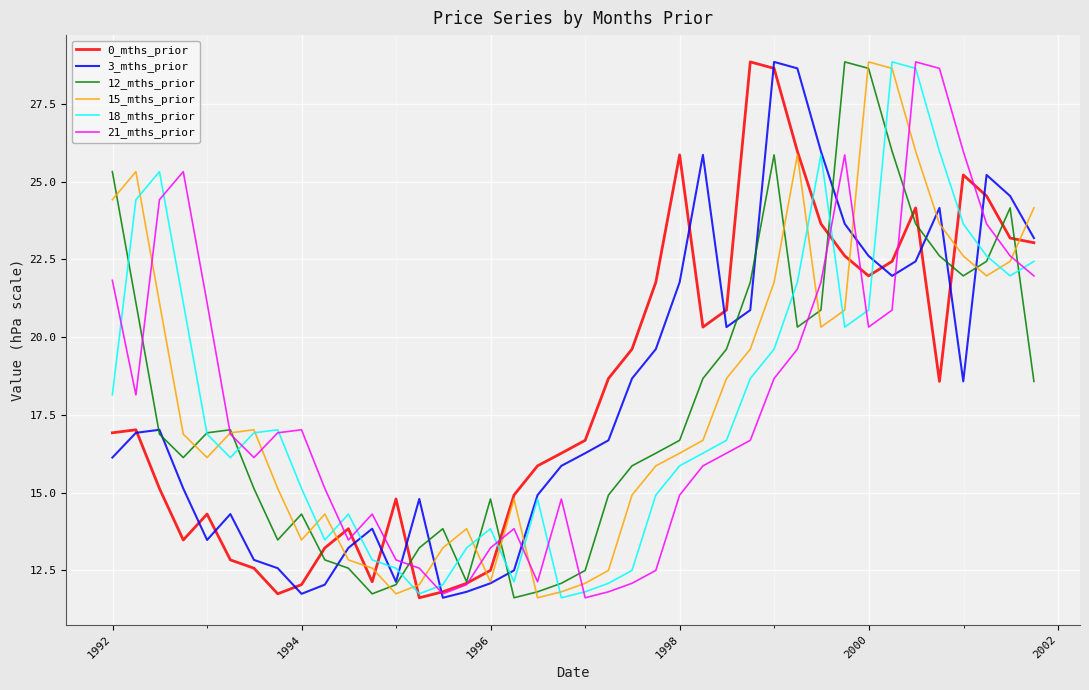

What is the minimum value for 12_mths_prior?

11.6